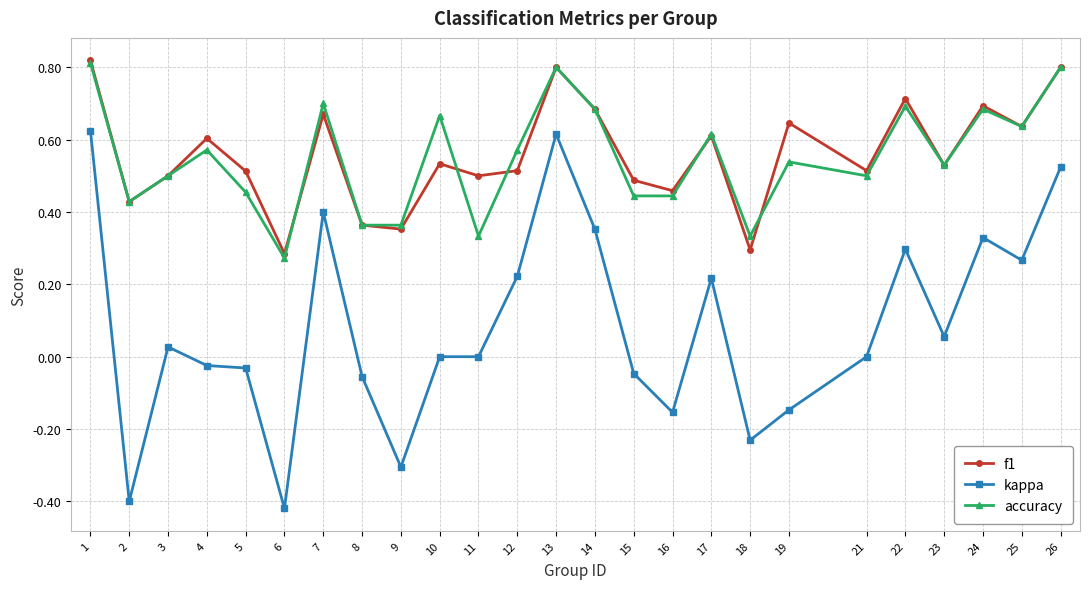

At which category is the sum across all series the highest?

1